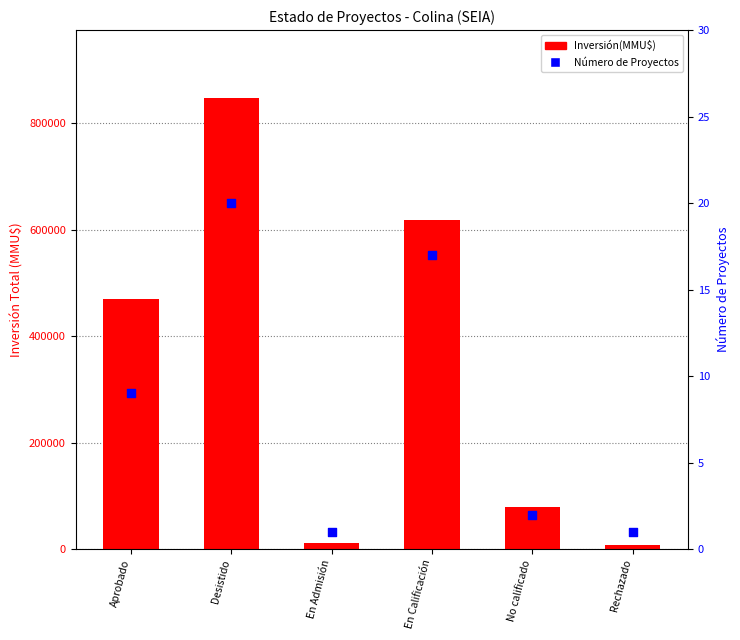

At how many categories does at least one series exceed 215456?

3